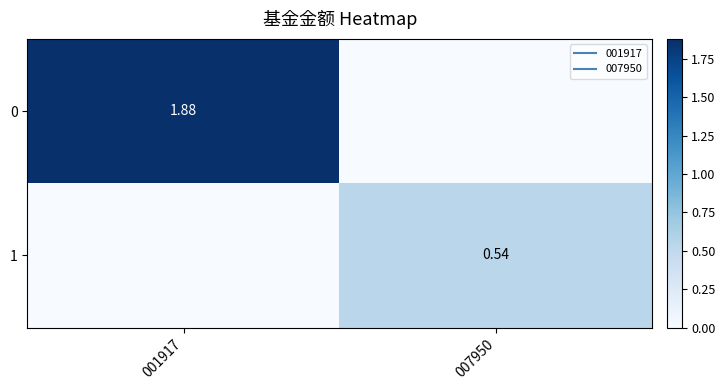

True or false: 1 has a value of 1.0 at 007950.

False